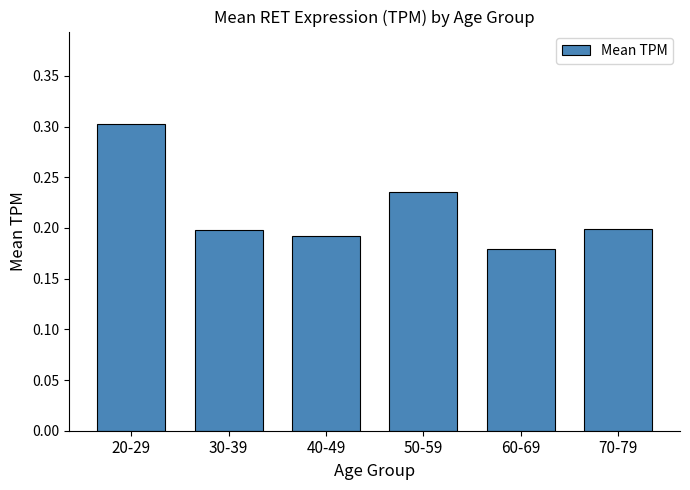

How many values are between 0 and 1?

6